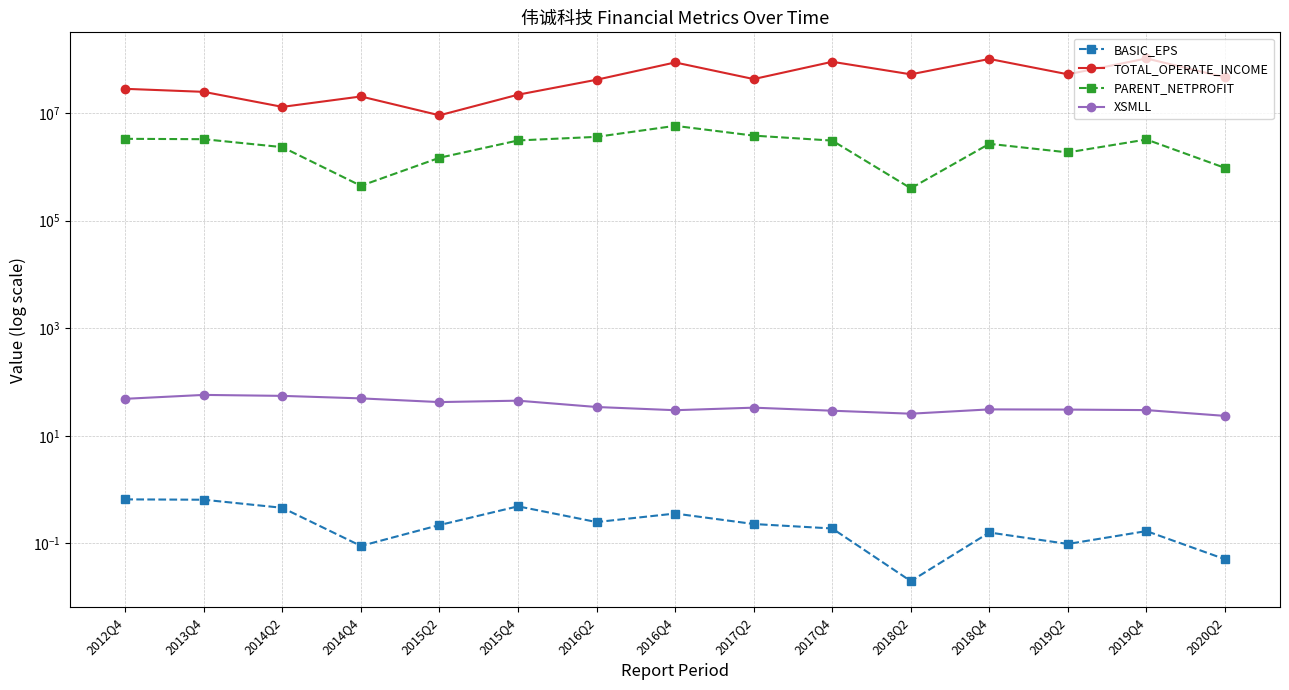

What is the average value of the TOTAL_OPERATE_INCOME series?

48560294.4